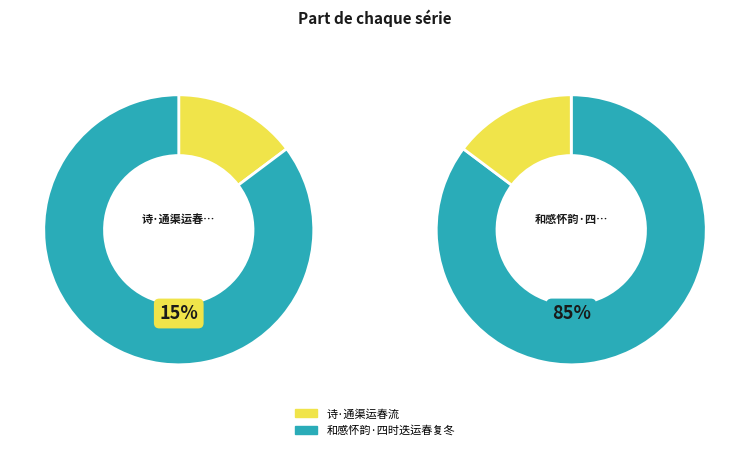

How many segments does this pie chart have?

2